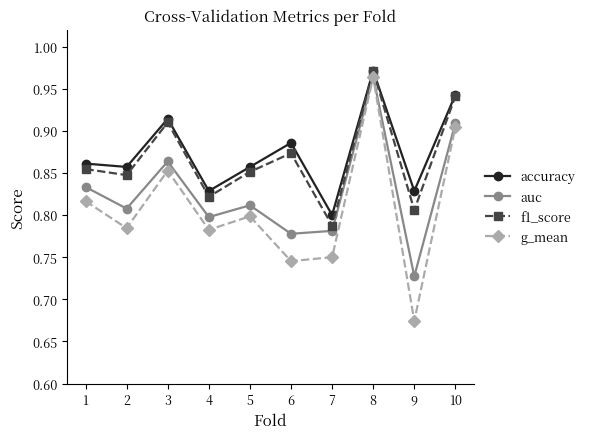

Which category has the highest value in the g_mean series?

8